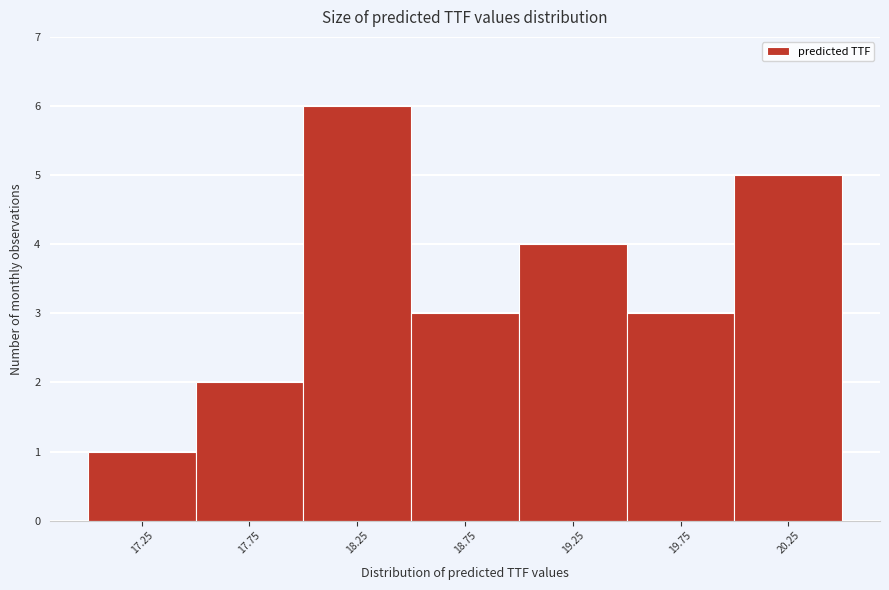

Reading left to right, list every bar in this chart as the range it spans on the x-axis followed by its height. The values are not printed on the chart, so give them approximately, as read against the axis.

17.0 to 17.5: 1
17.5 to 18.0: 2
18.0 to 18.5: 6
18.5 to 19.0: 3
19.0 to 19.5: 4
19.5 to 20.0: 3
20.0 to 20.5: 5